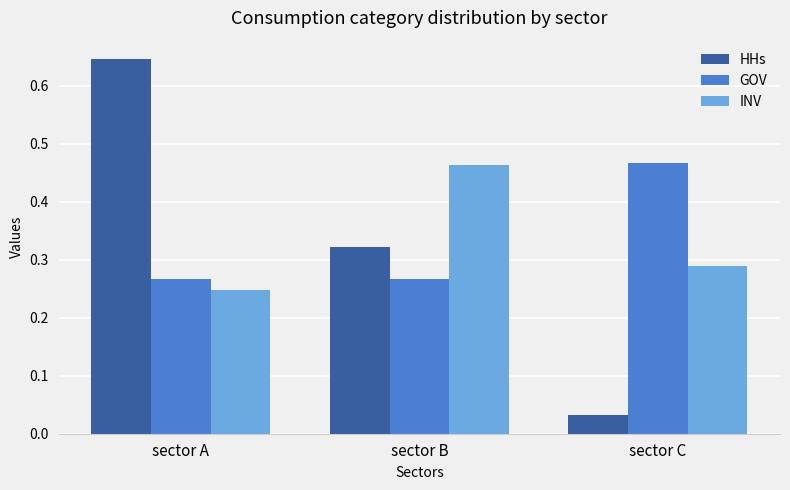

What is the sum of all HHs values?

1.0